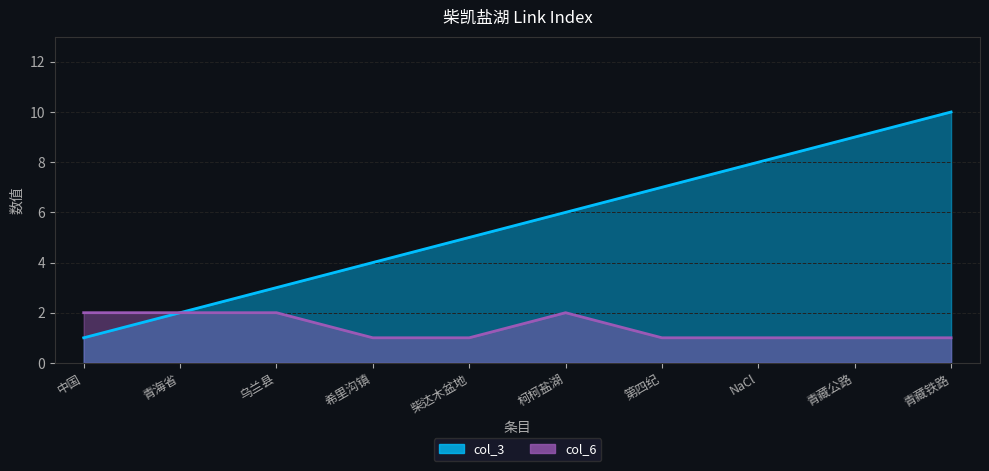

What is the difference between the second highest and second lowest values in the col_6 series?

1